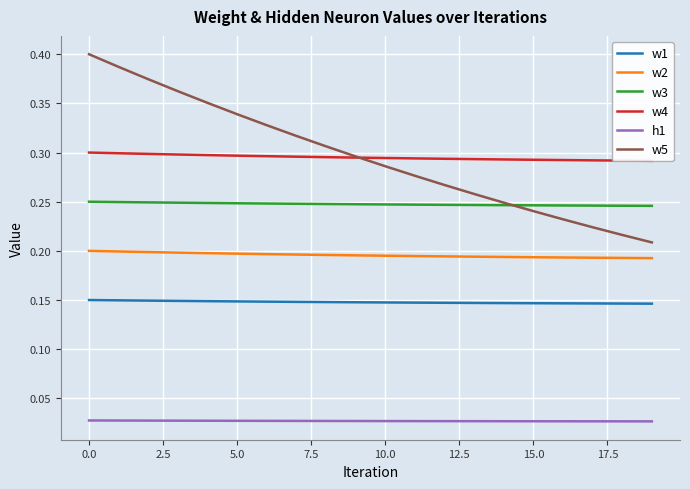

The value of w5 at 0.0 is 0.4. True or false?

True